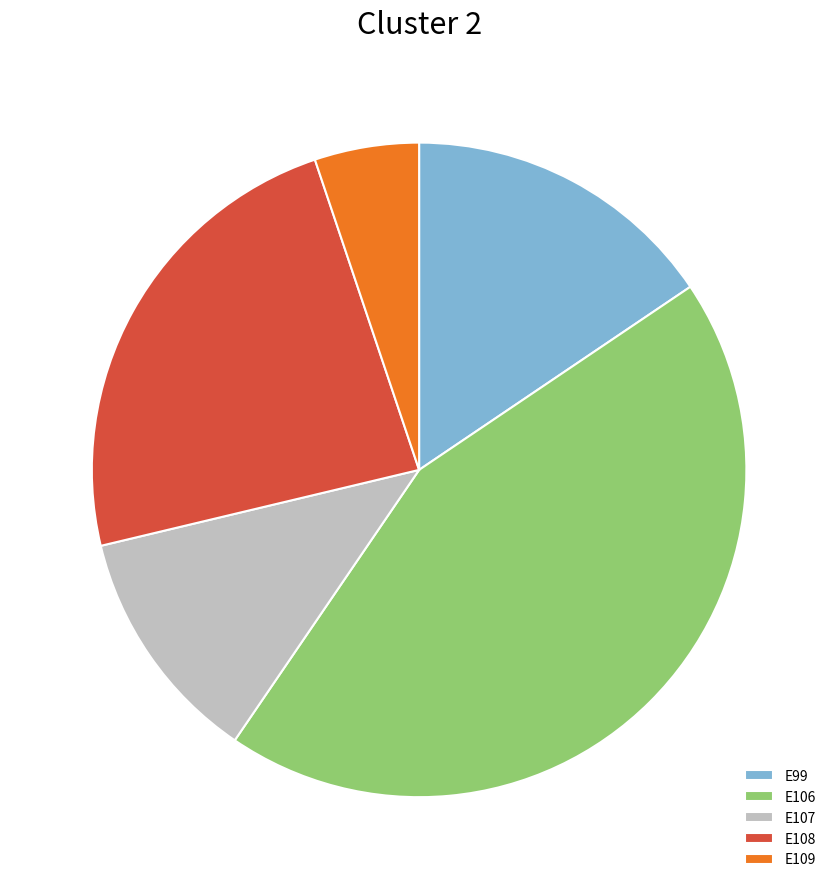

How many segments does this pie chart have?

5